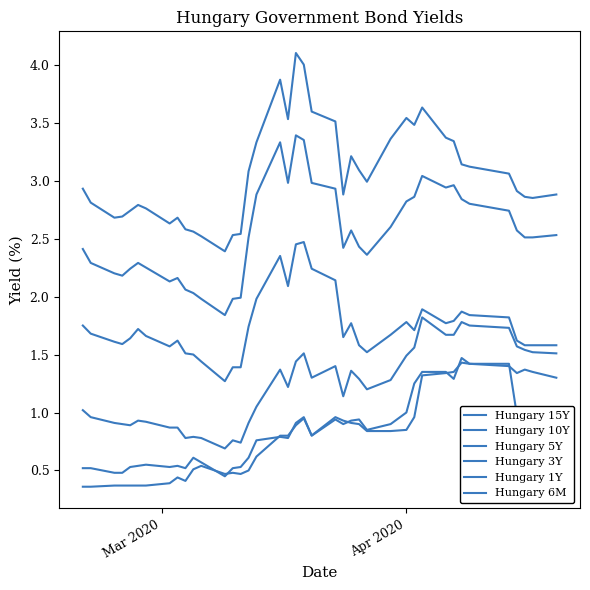

What is the label of the 39th point from the right?

Apr 2020